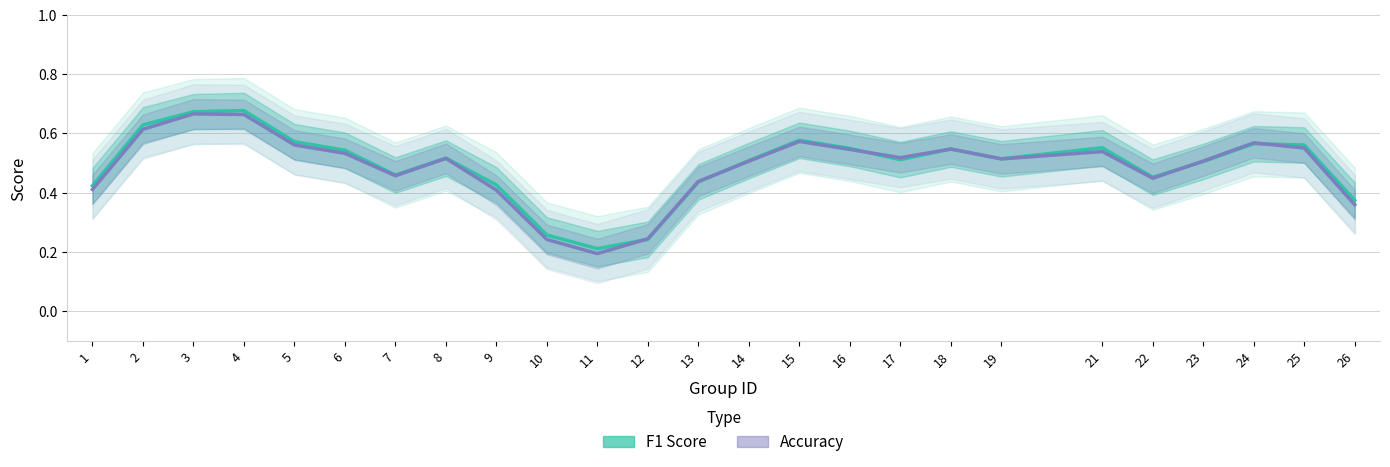

The value of Accuracy at 3 is 0.9. True or false?

False